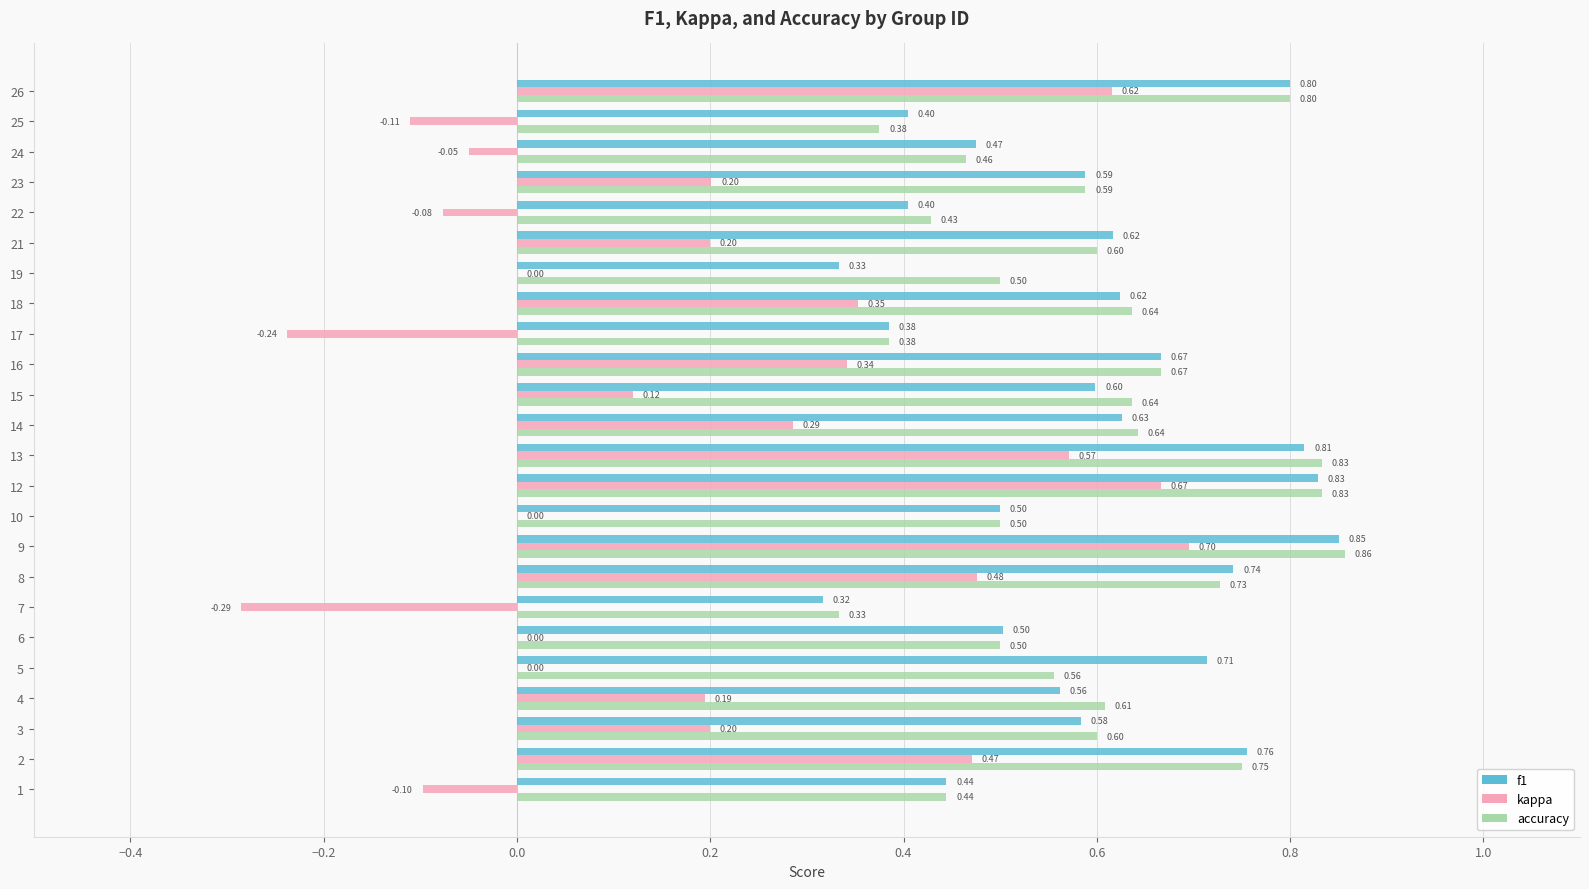

Which series has the largest total across all categories?

accuracy